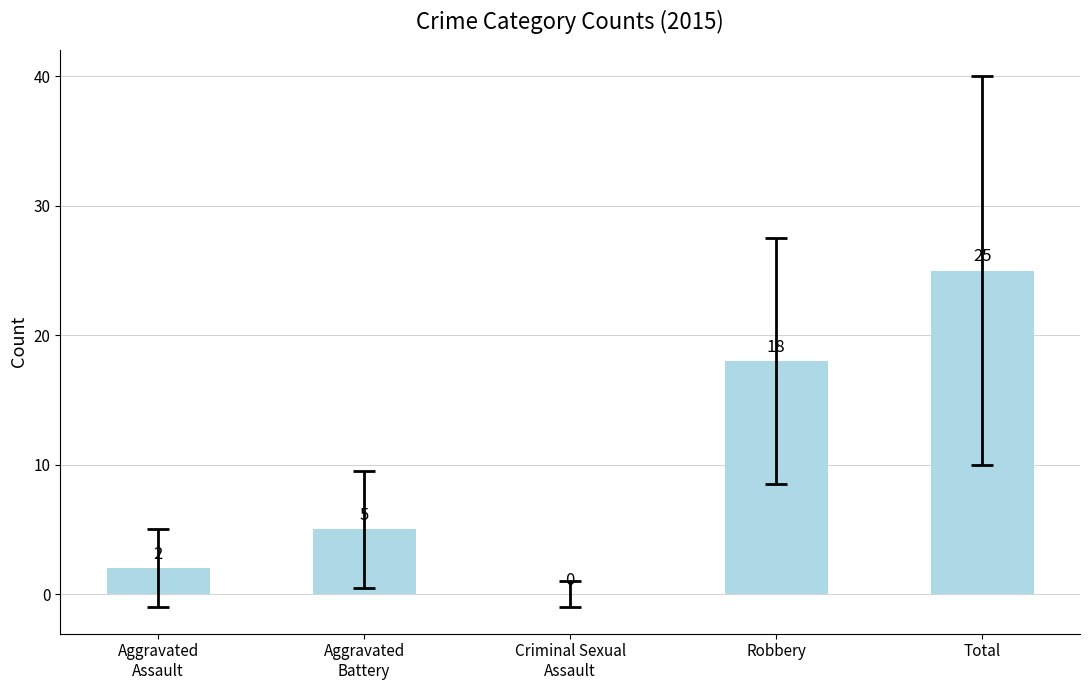

Reading left to right, what are all the values shown in this chart?

2	5	0	18	25